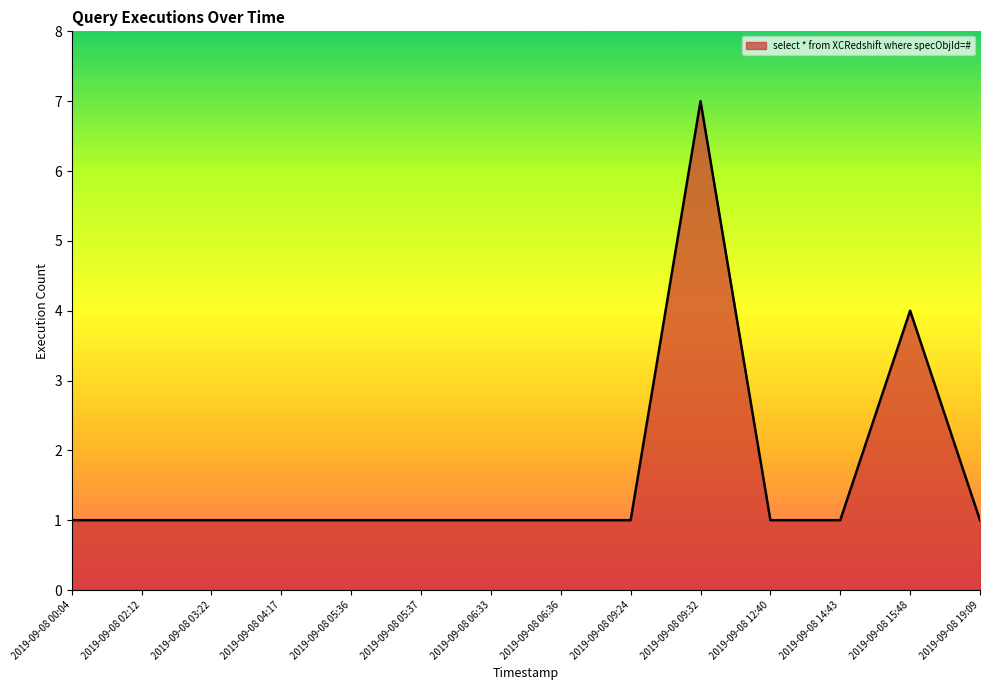

What is the sum of the values at 2019-09-08 02:12 and 2019-09-08 05:37?

2